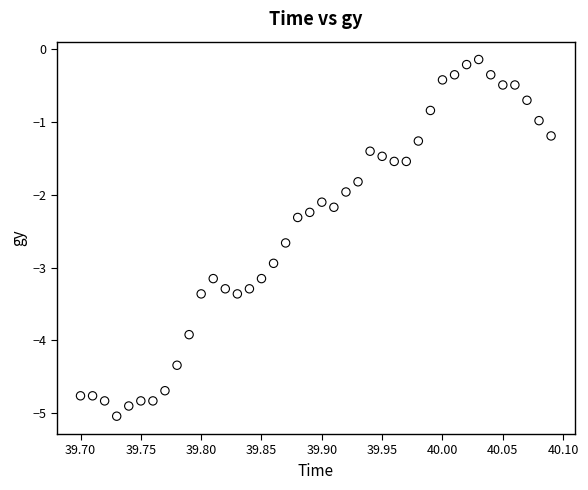

What is the range of X values (max minus min)?

0.4